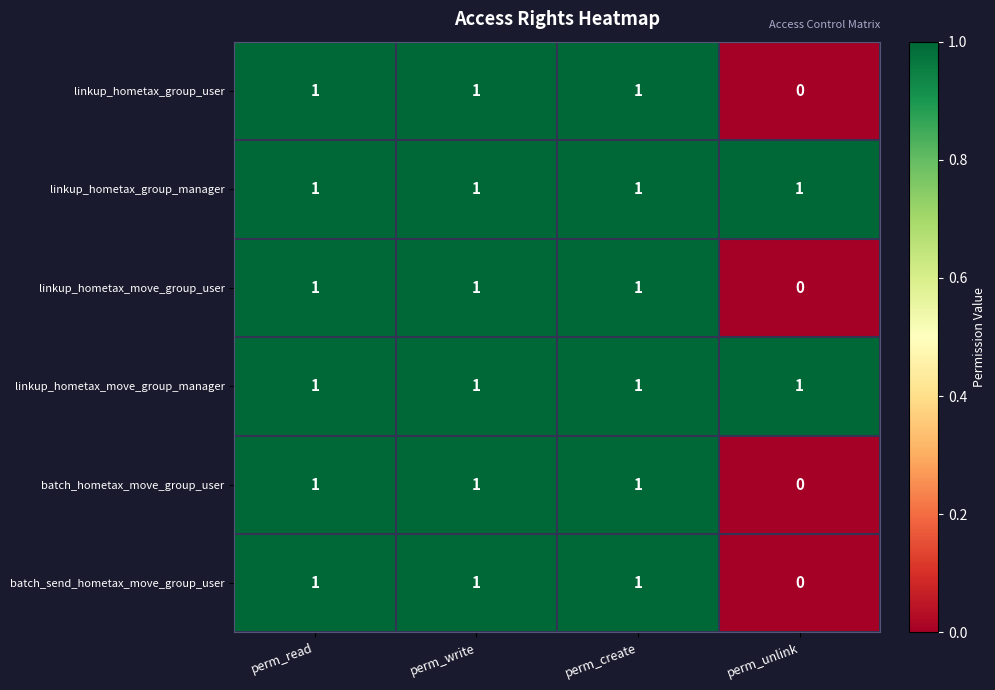

The linkup_hometax_group_manager series shows 1 at perm_read. True or false?

True